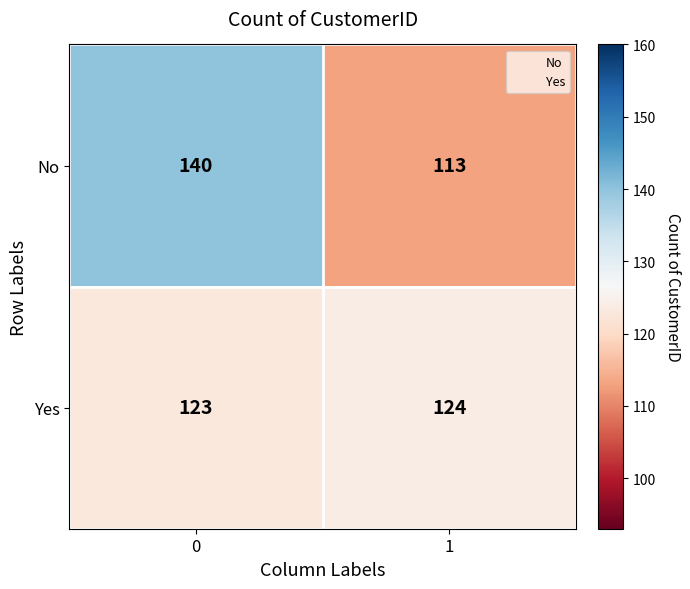

Which series has the largest range (max minus min)?

No